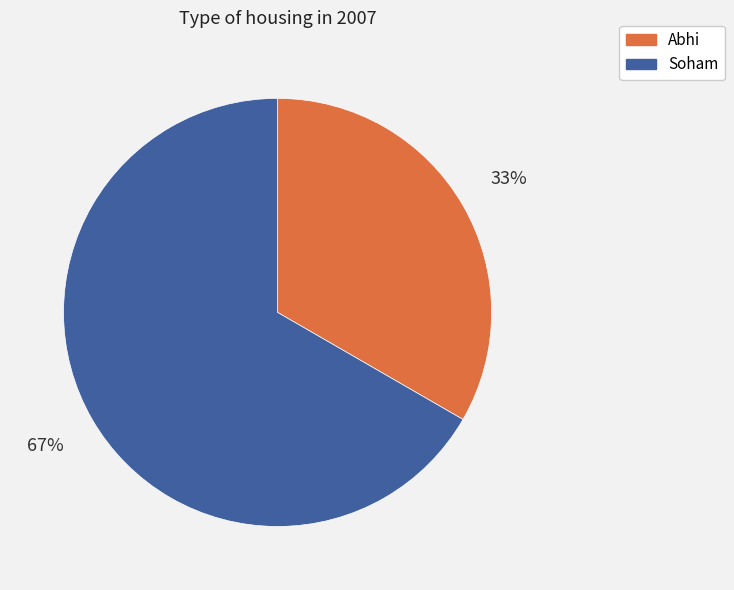

Does Abhi represent more than half of the total?

No